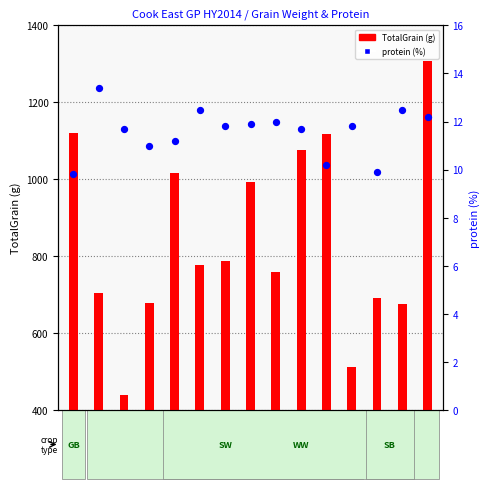

Which series reaches the minimum Y coordinate?

protein (%)